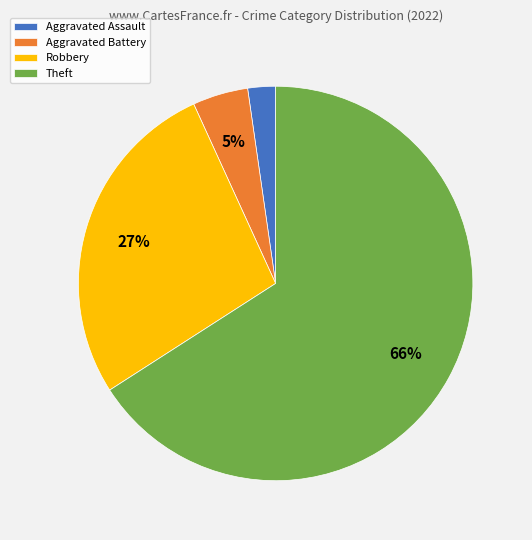

What is the largest slice in the pie chart?

Theft